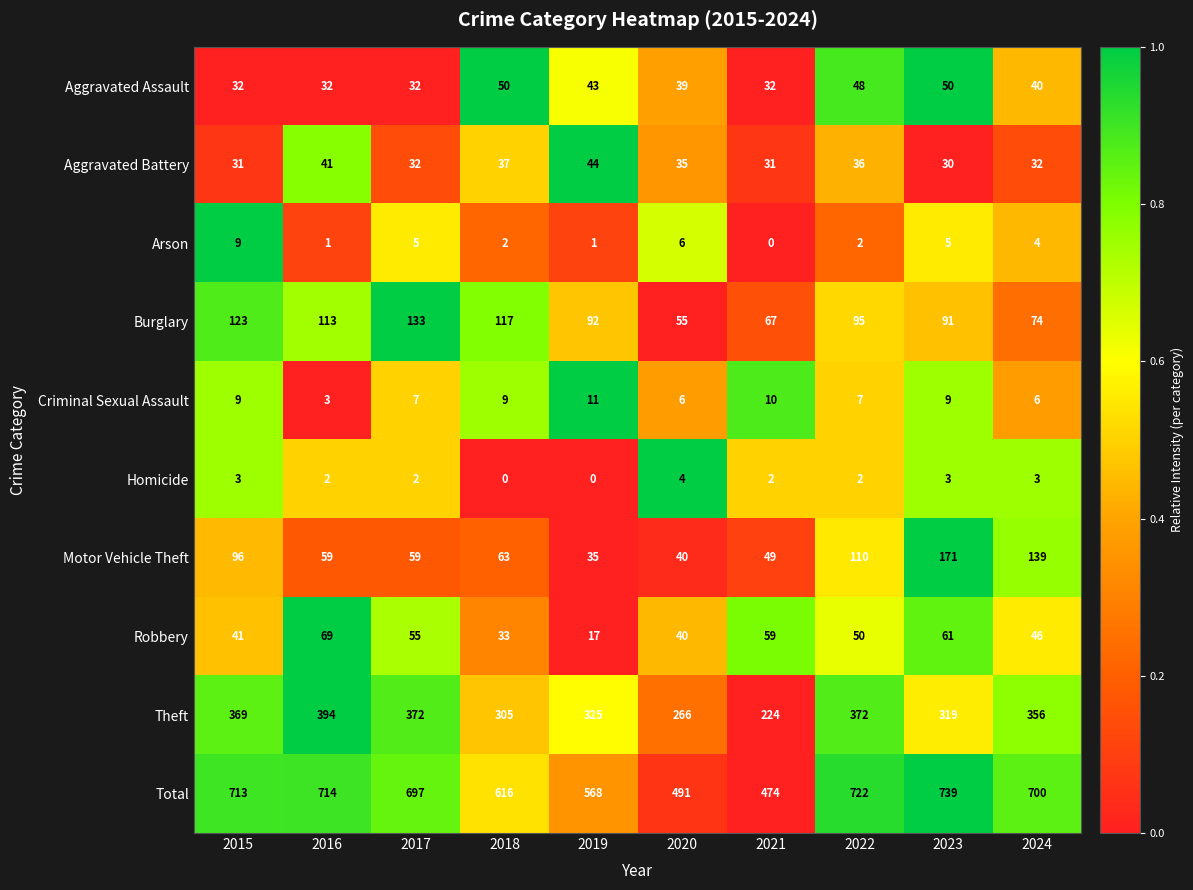

Where does the Homicide series first go above 2?

2015